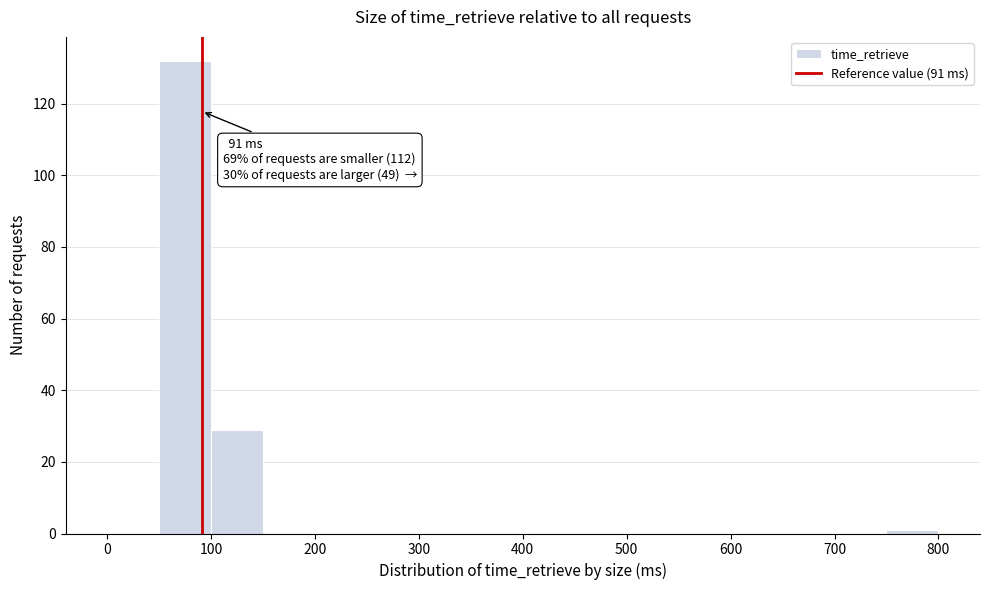

Over which range of the x-axis is the bar tallest?

50 to 100